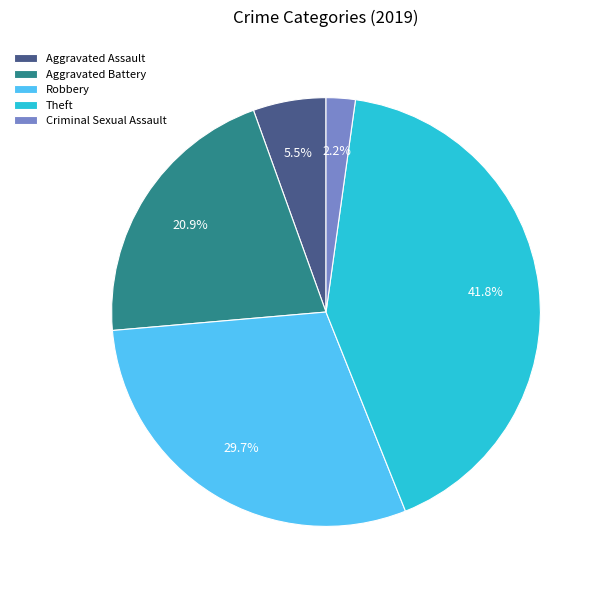

Between Criminal Sexual Assault and Theft, which is larger?

Theft